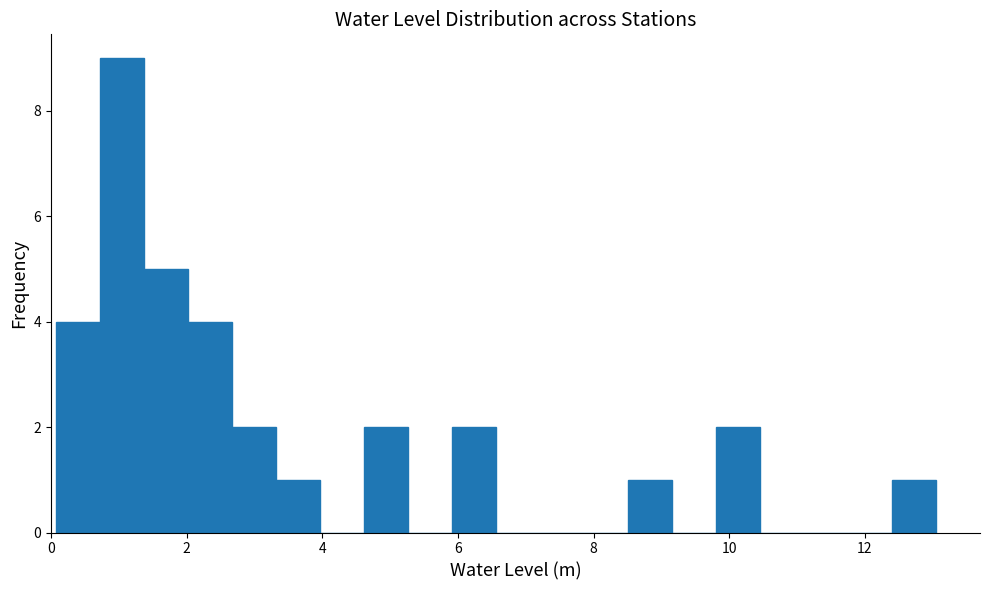

Read against the x-axis, roughly where is the centre of the tallest bar?

1.0